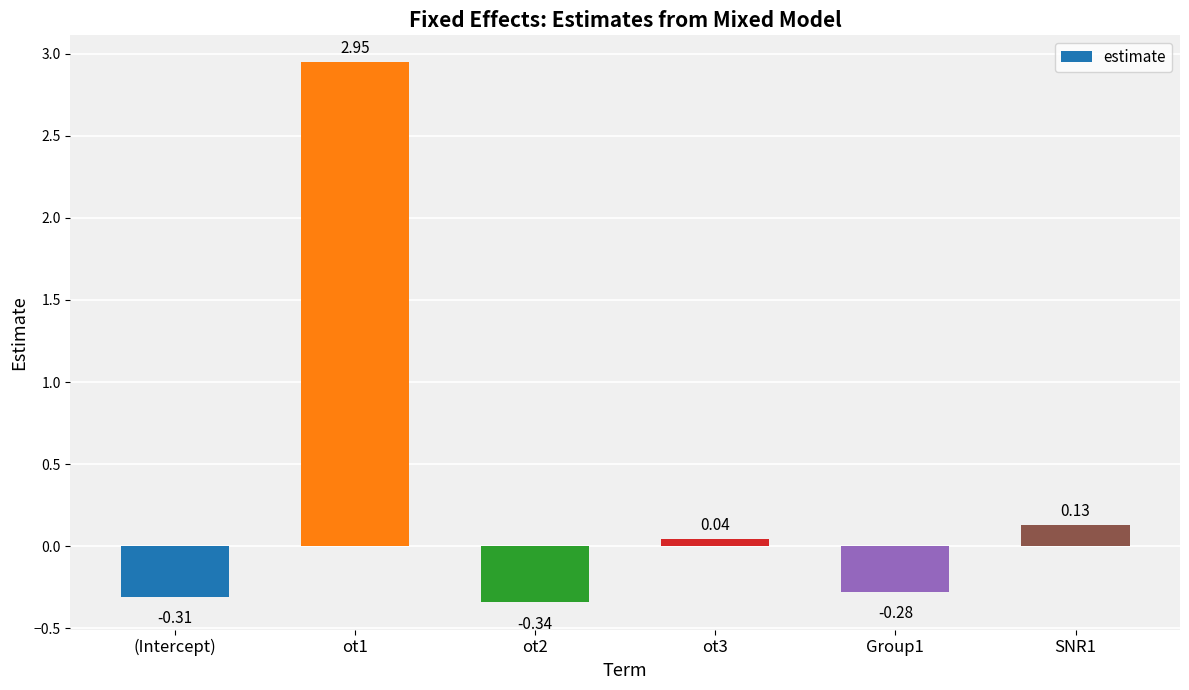

What is the difference between the second highest and second lowest values?

0.4